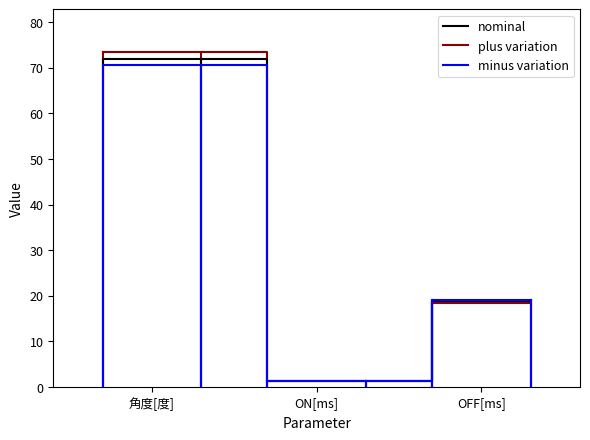

Which series has the largest range (max minus min)?

plus variation